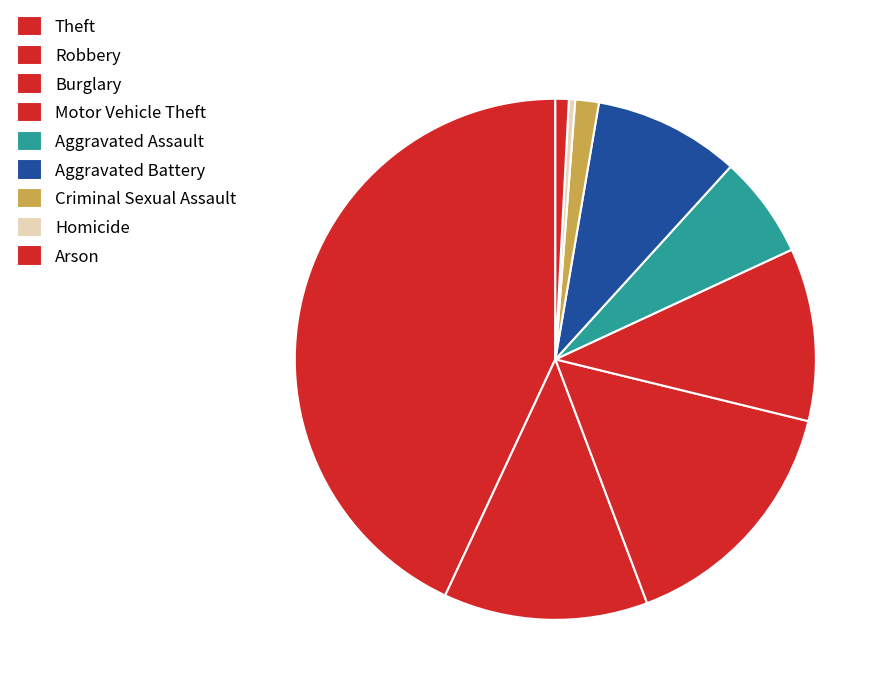

Count the number of slices in the pie.

9